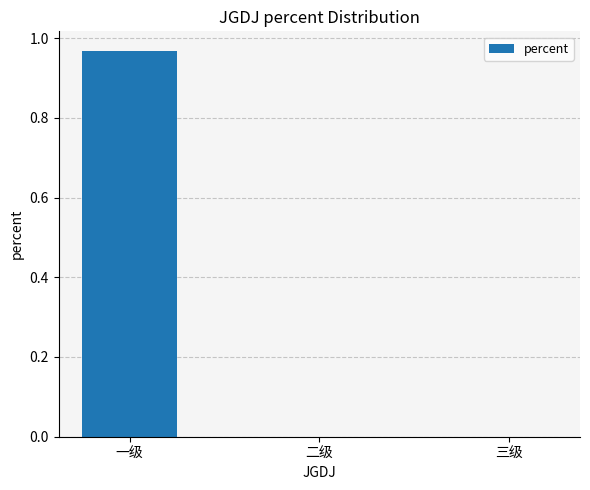

Which has a higher value, 一级 or 二级?

一级